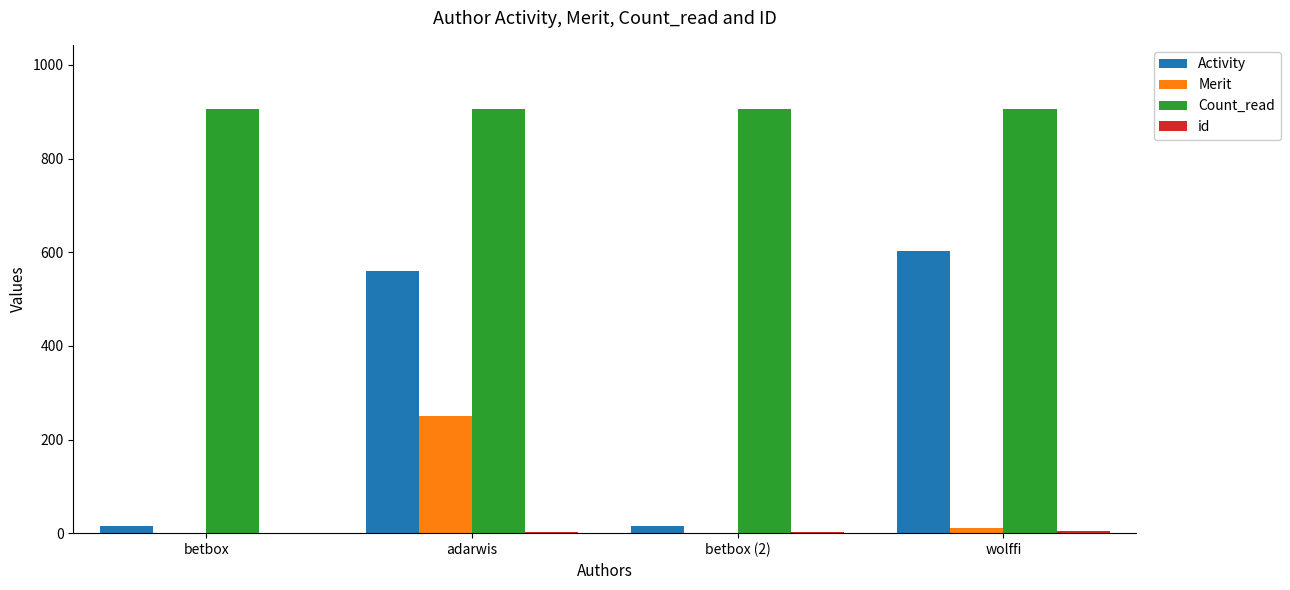

Between betbox (2) and wolffi, which series saw the biggest shift?

Activity